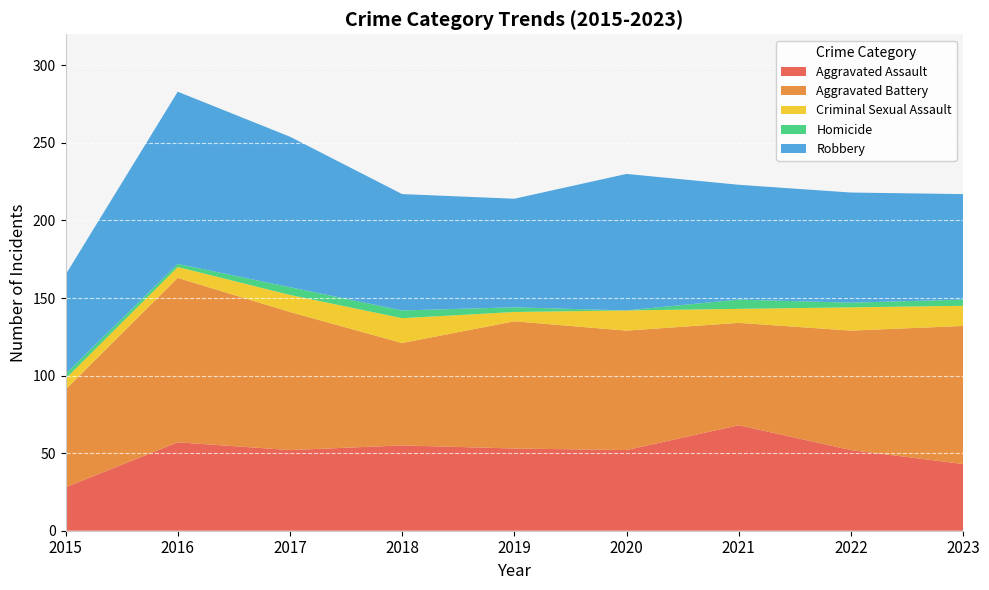

Reading left to right, list all the values displayed in this chart.

Aggravated Assault: 28	57	52	55	53	52	68	52	43
Aggravated Battery: 63	106	89	66	82	77	66	77	89
Criminal Sexual Assault: 7	7	11	16	6	13	9	15	13
Homicide: 3	2	5	5	3	0	6	3	4
Robbery: 64	111	97	75	70	88	74	71	68